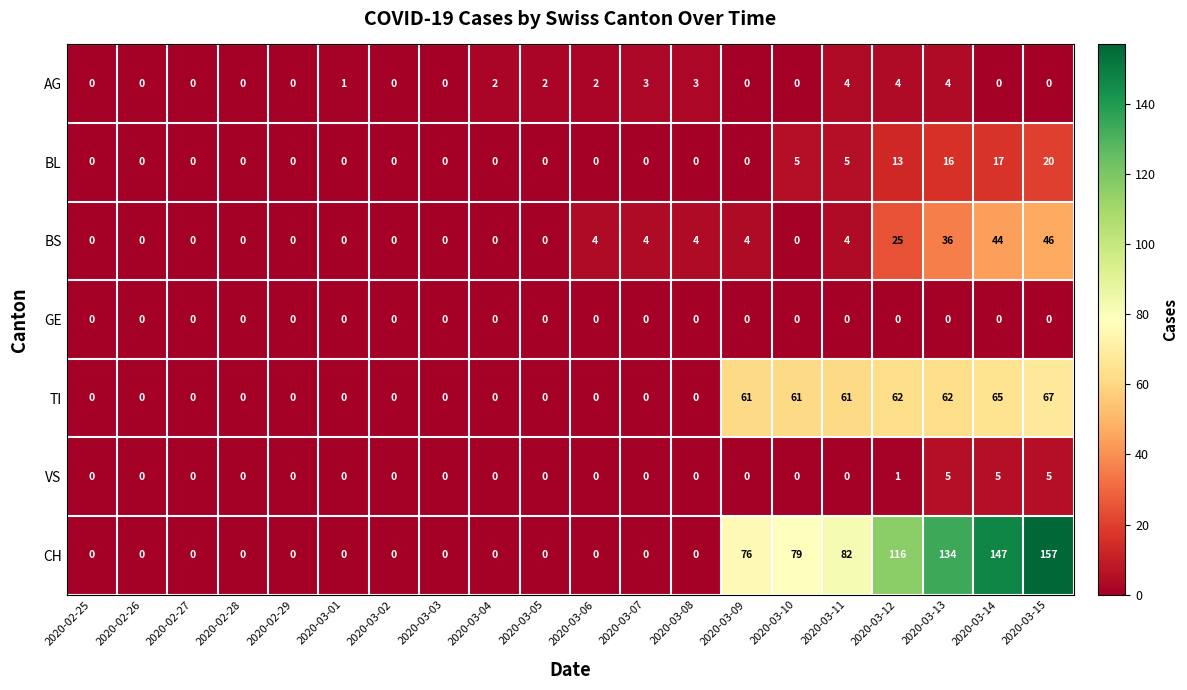

Count the number of data series in this chart.

7